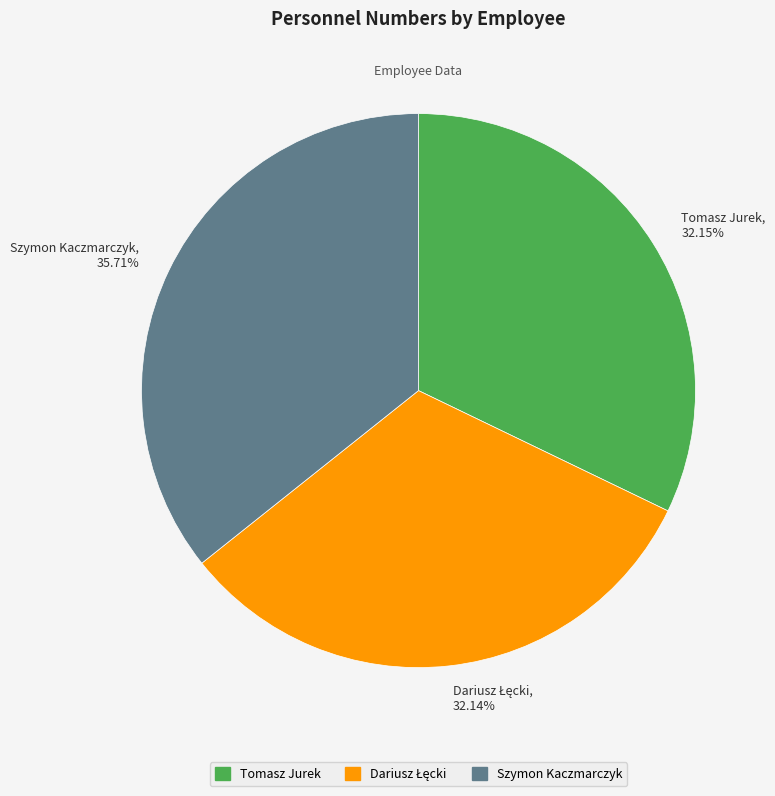

What percentage is the Tomasz Jurek slice, to the nearest percent?

32%